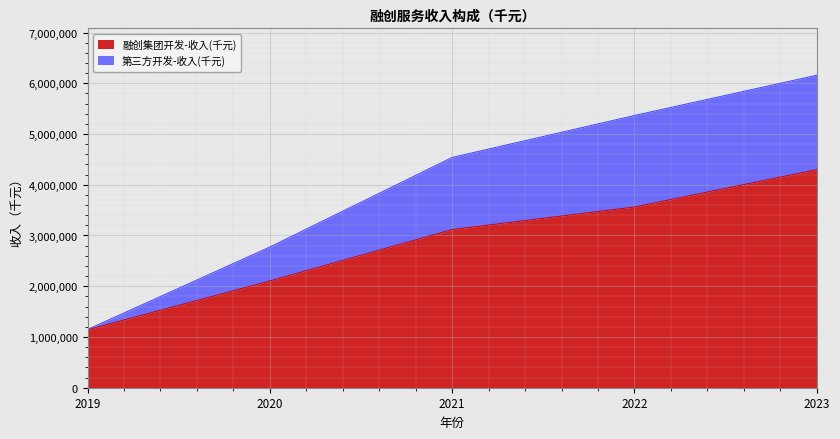

True or false: 第三方开发-收入(千元) and 融创集团开发-收入(千元) intersect in this chart.

False